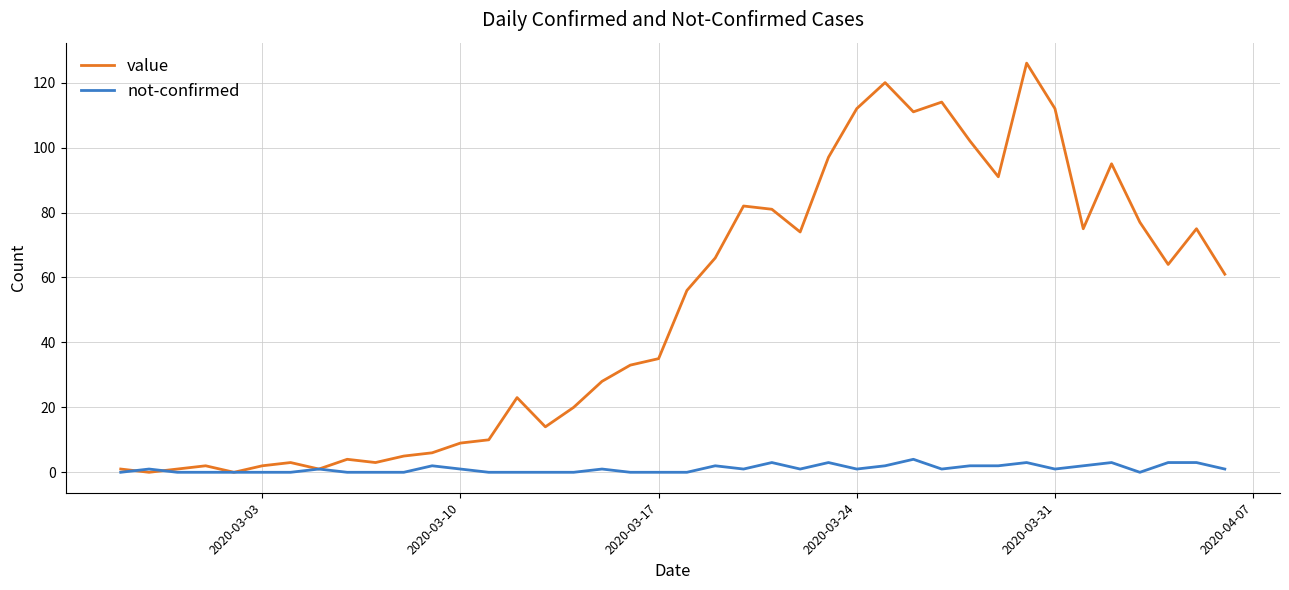

What is the maximum value for value?

126